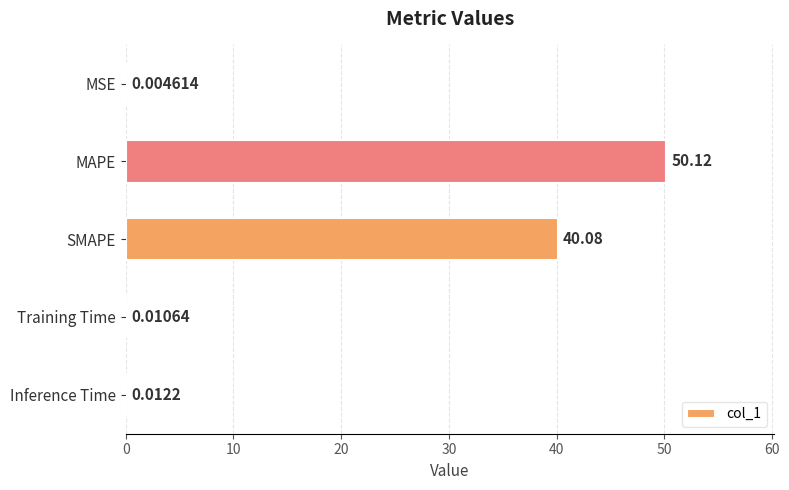

What is the sum of all values?

90.2